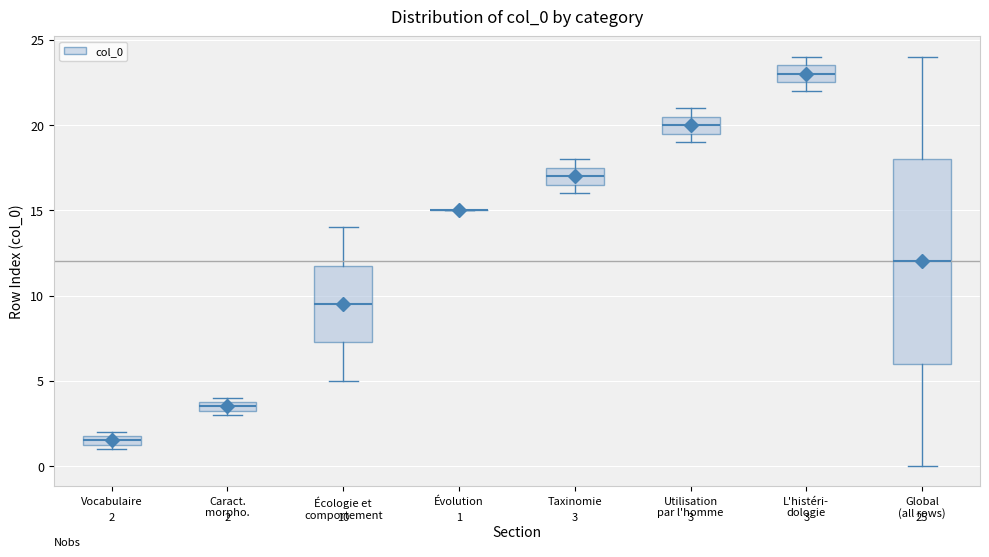

Which box is the tallest, from its lower edge to its upper edge?

Global (all rows)